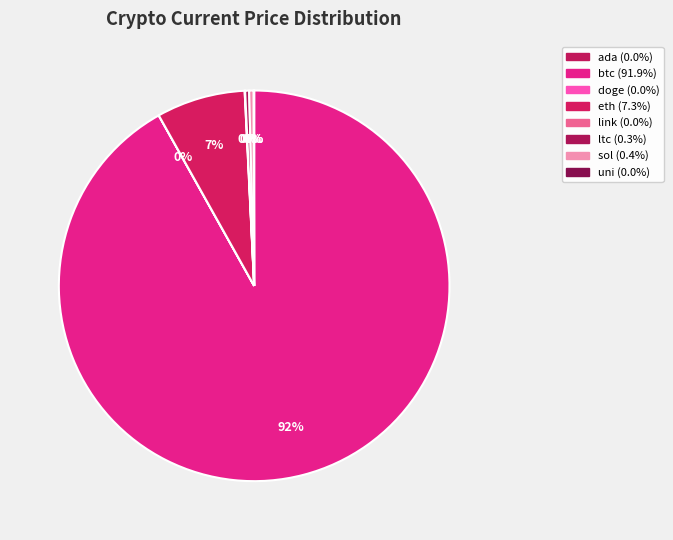

What is the total percentage of ltc and uni?

0.4%